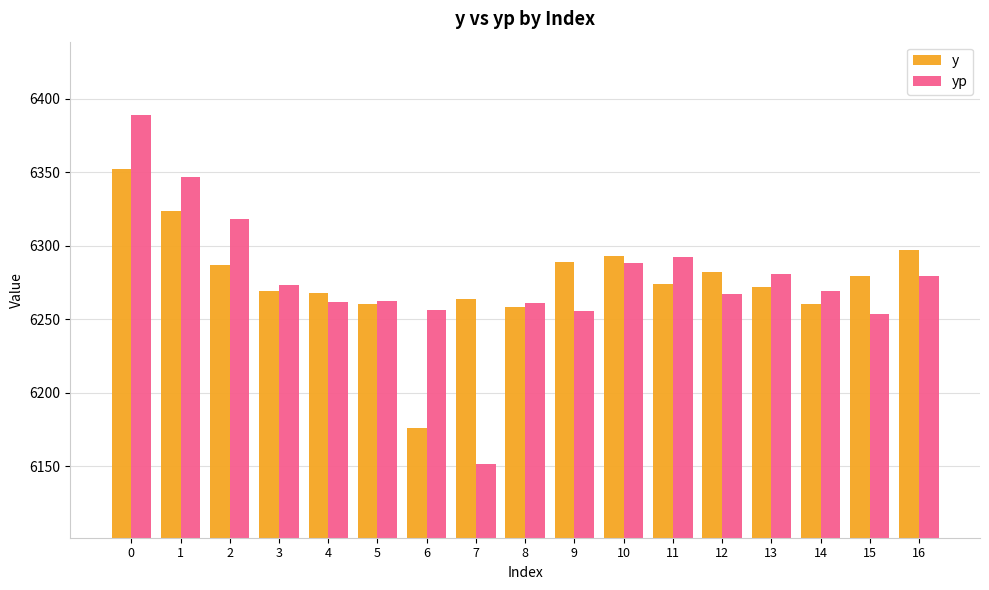

The value of yp at 12 is 6267.5. True or false?

True